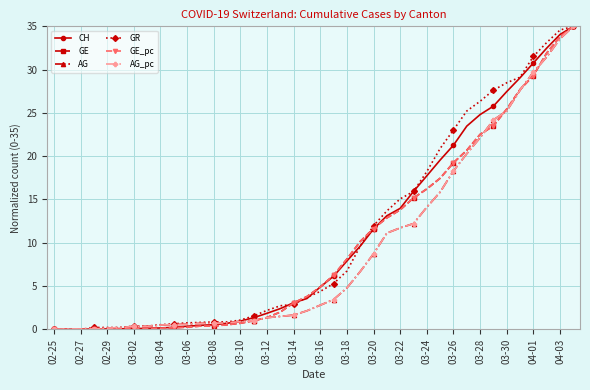

Is this an area chart (filled region under the line)?

No